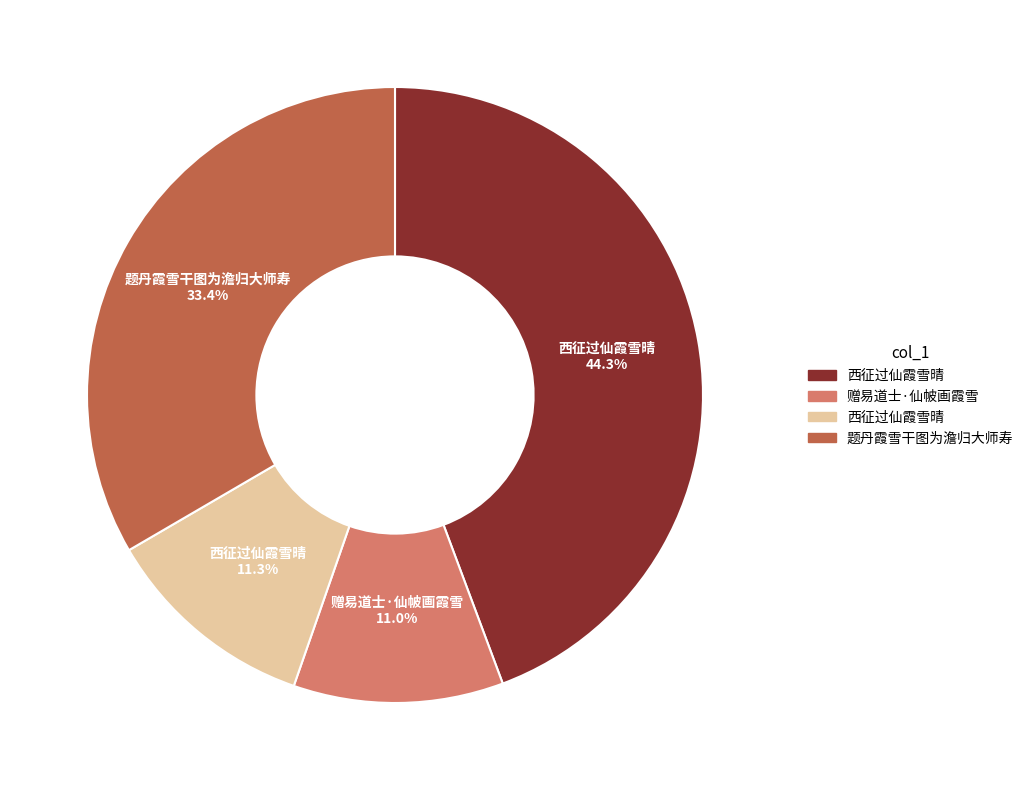

Does any single category account for the majority?

No